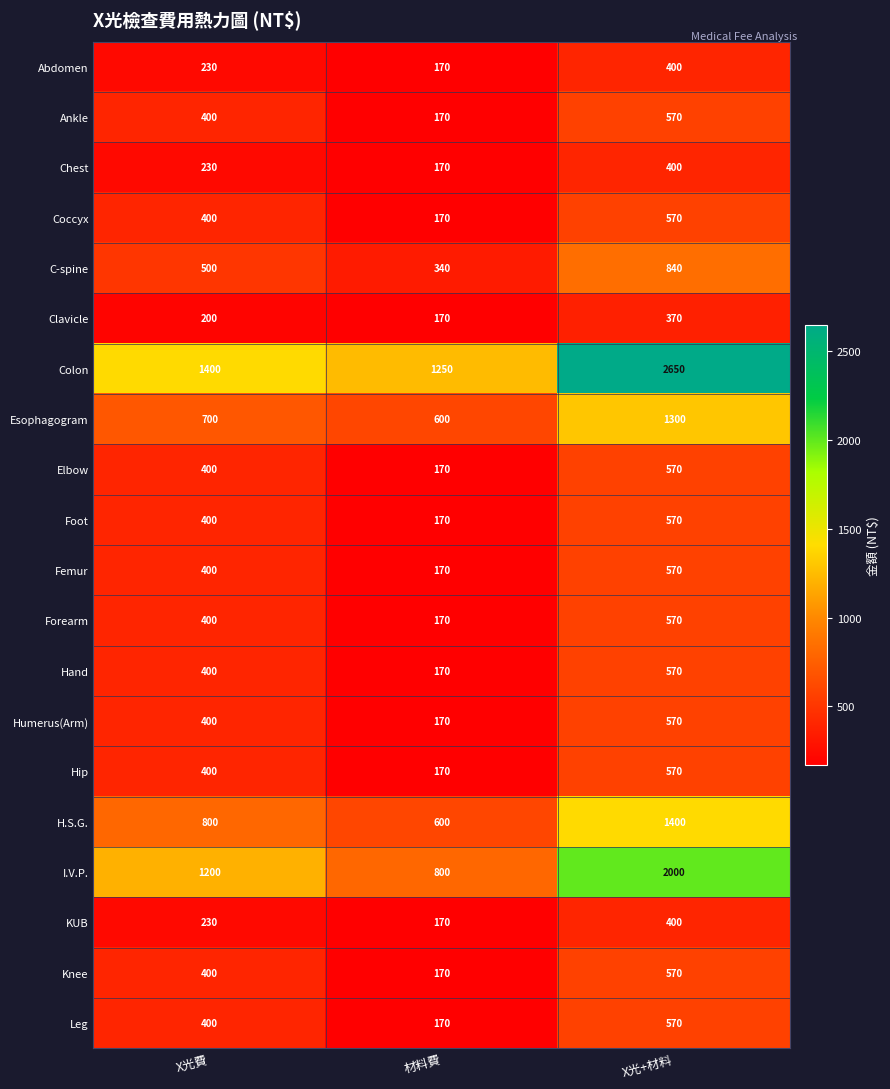

Count the number of data series in this chart.

20